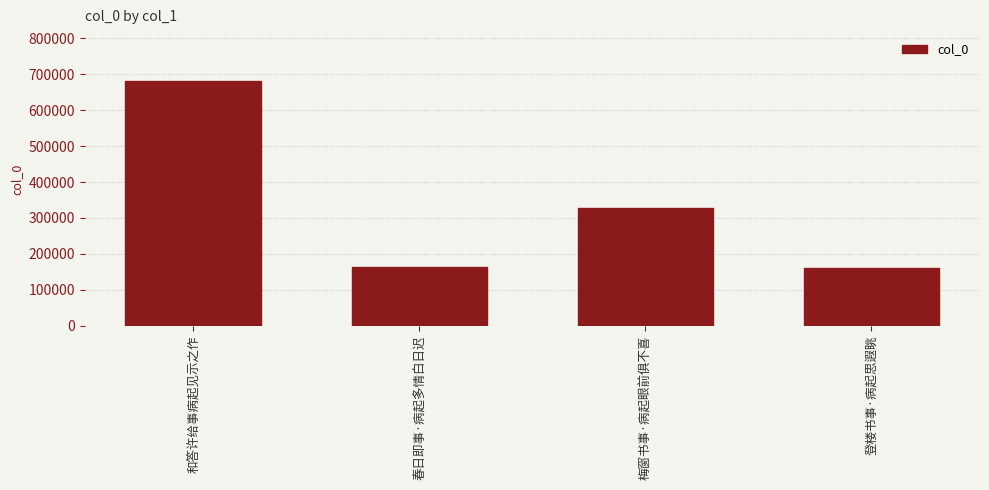

What is the difference between the values at 登楼书事·病起思遐眺 and 梅窗书事·病起眼前俱不喜?

166464